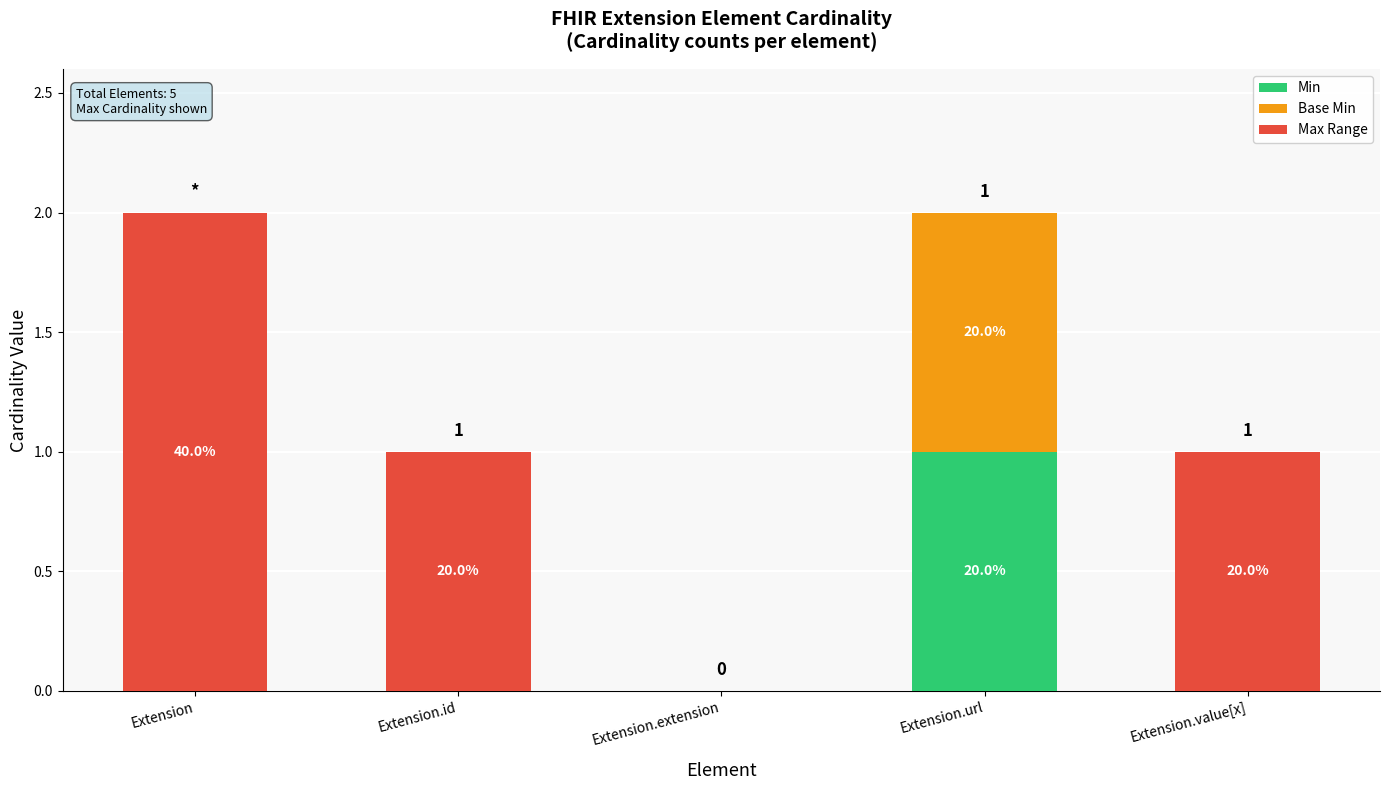

Which series changed the most between Extension.id and Extension.value[x]?

Min